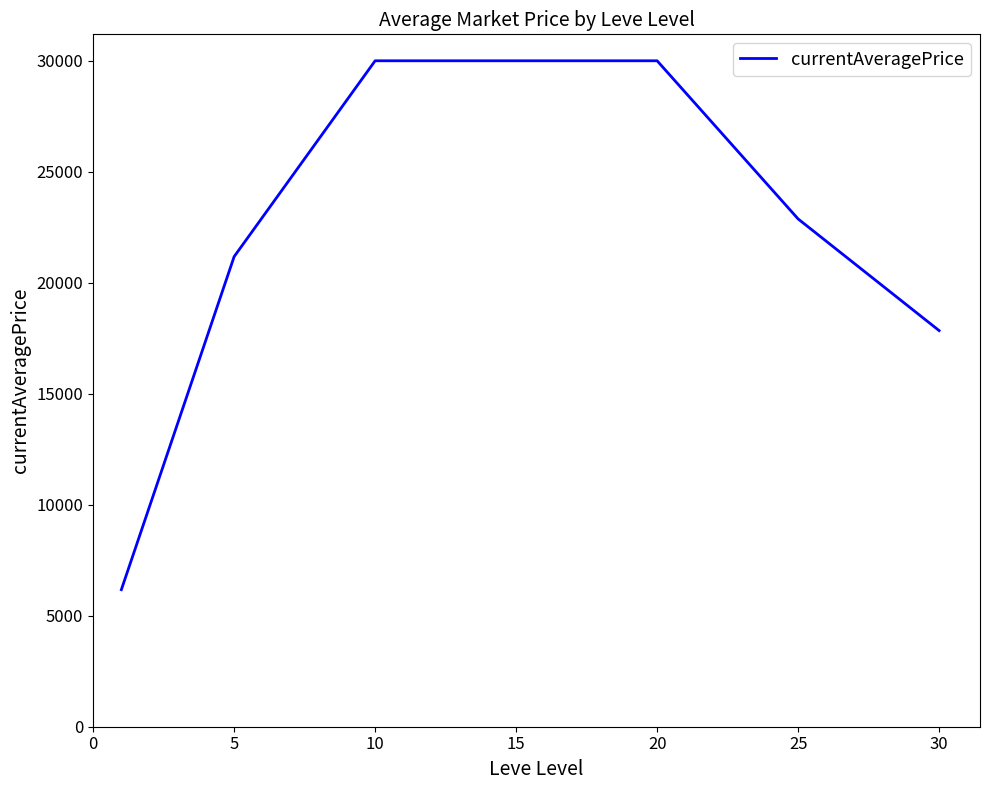

What is the minimum value shown in the chart?

6173.7